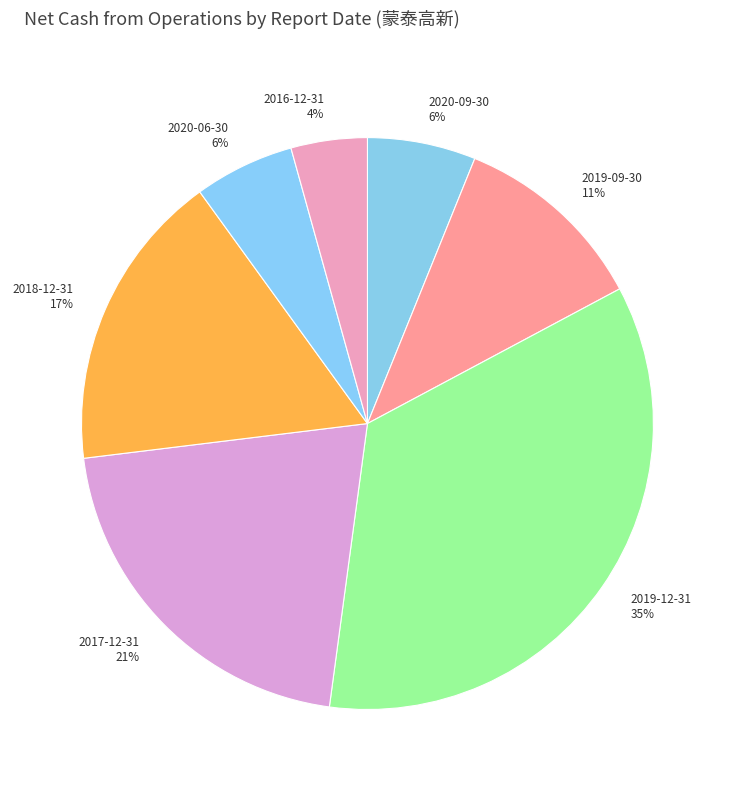

Is there any slice that represents more than half of the pie?

No